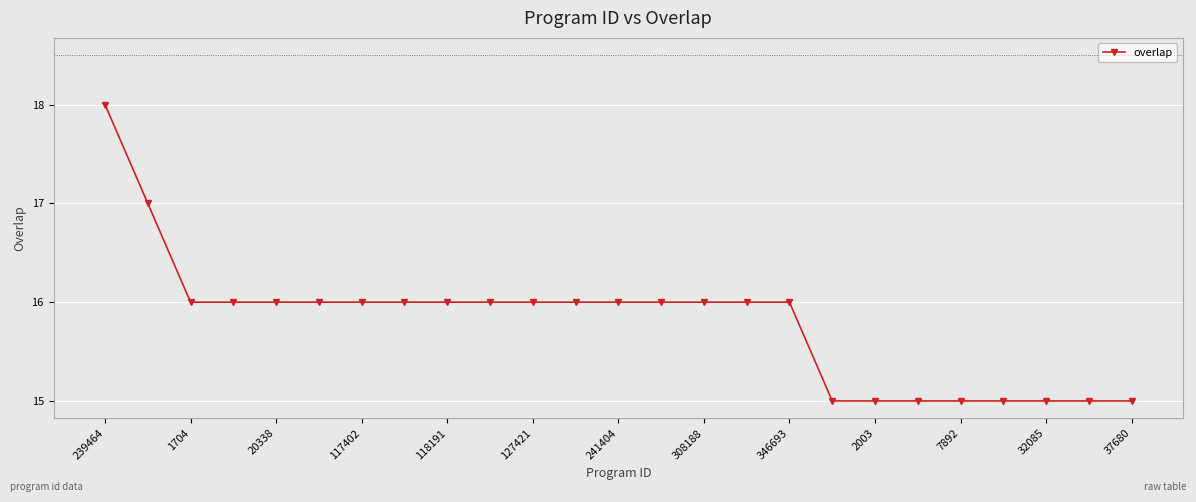

What is the greatest value displayed?

18